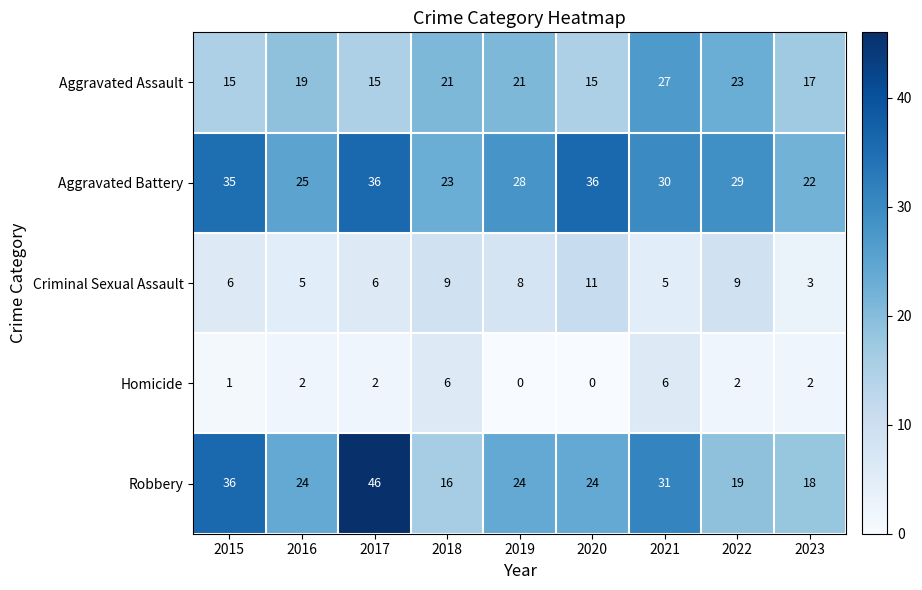

Is it true that Aggravated Assault equals 33 at 2019?

False